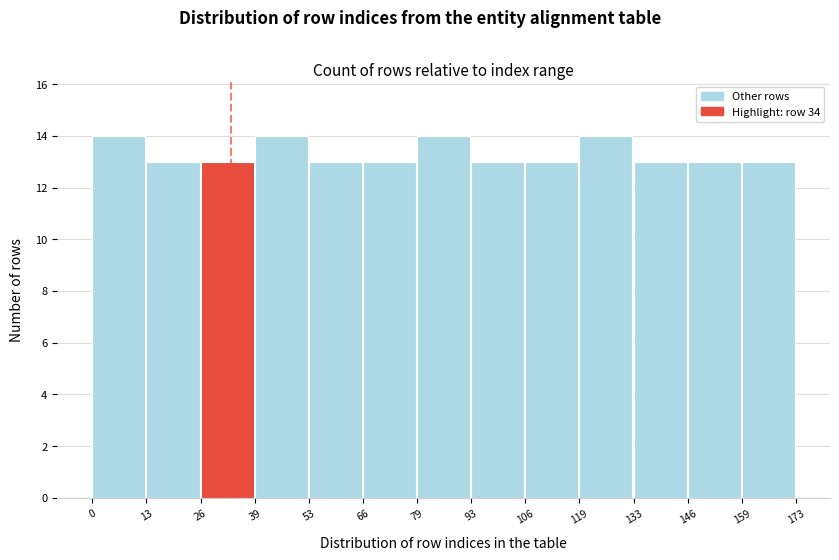

Reading left to right, transcribe this chart: for each bar, give the range it covers on the x-axis and its height. The values are not printed on the chart, so give them approximately, as read against the axis.

0 to 13: 14
13 to 26: 13
26 to 39: 13
39 to 53: 14
53 to 66: 13
66 to 79: 13
79 to 93: 14
93 to 106: 13
106 to 119: 13
119 to 133: 14
133 to 146: 13
146 to 159: 13
159 to 173: 13